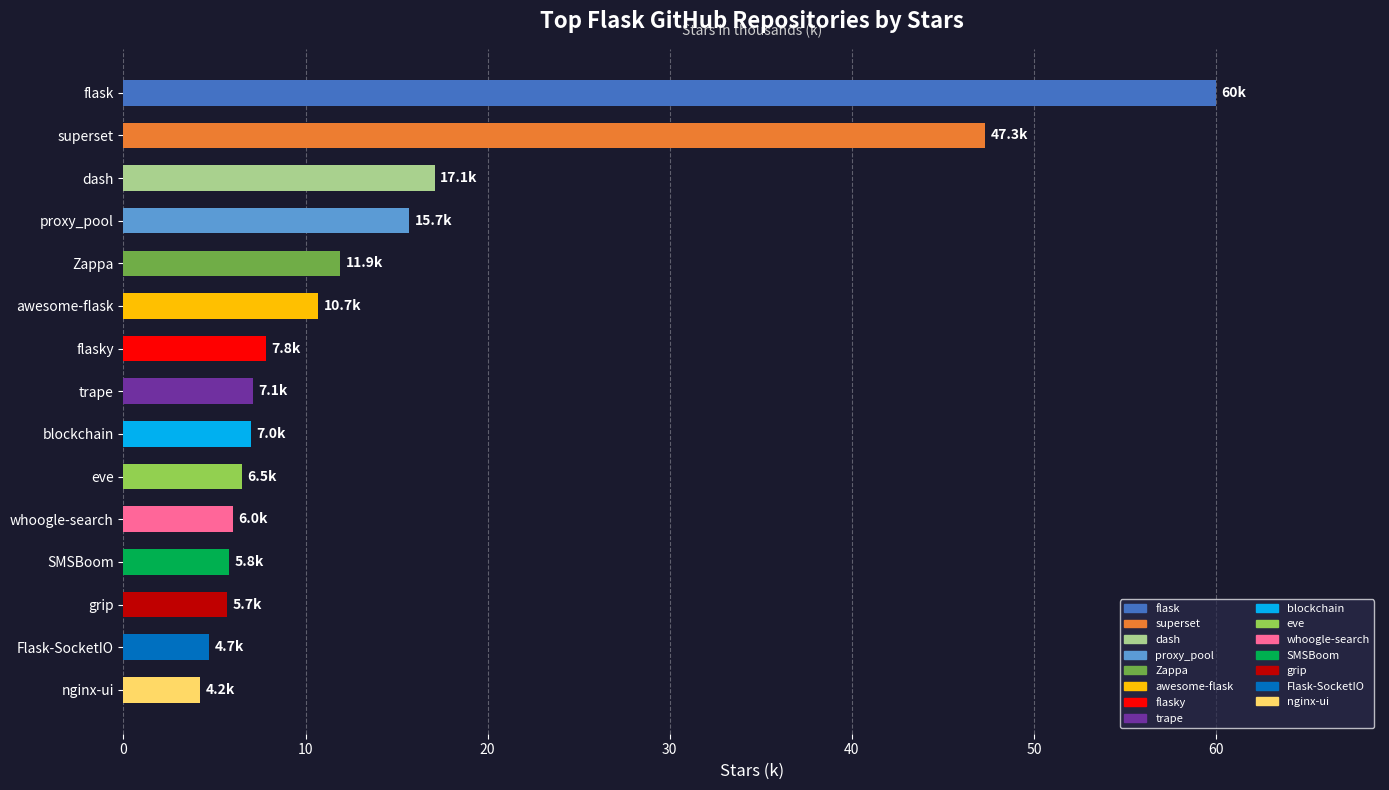

How many bars are there in total?

15